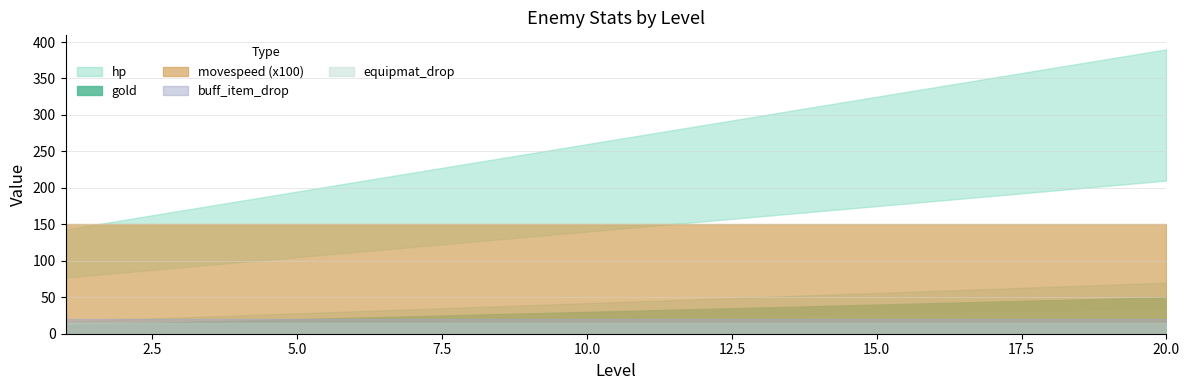

At how many categories does at least one series exceed 291?

1